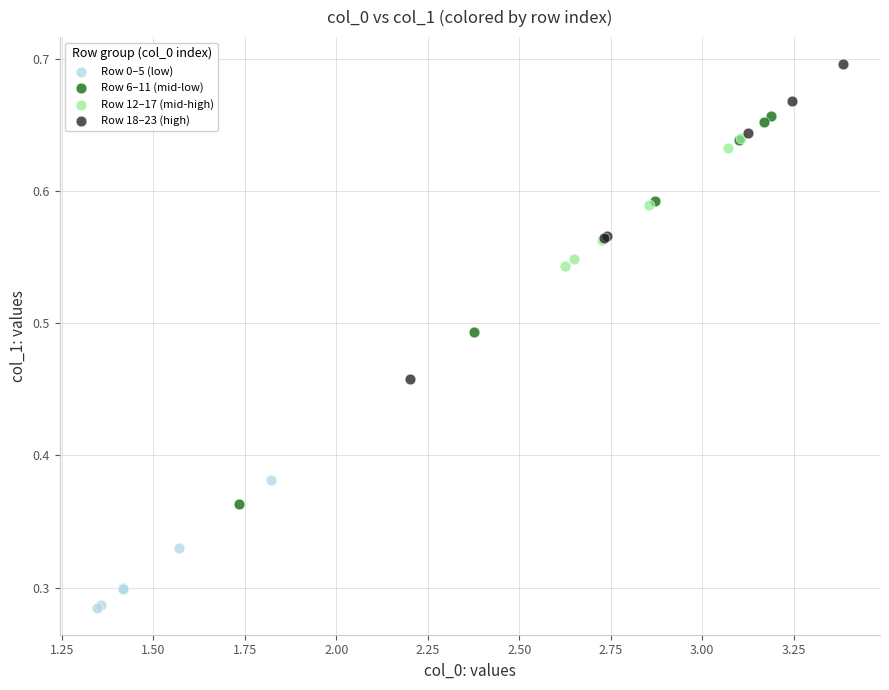

Which series has the widest spread of Y values?

Row 6–11 (mid-low)